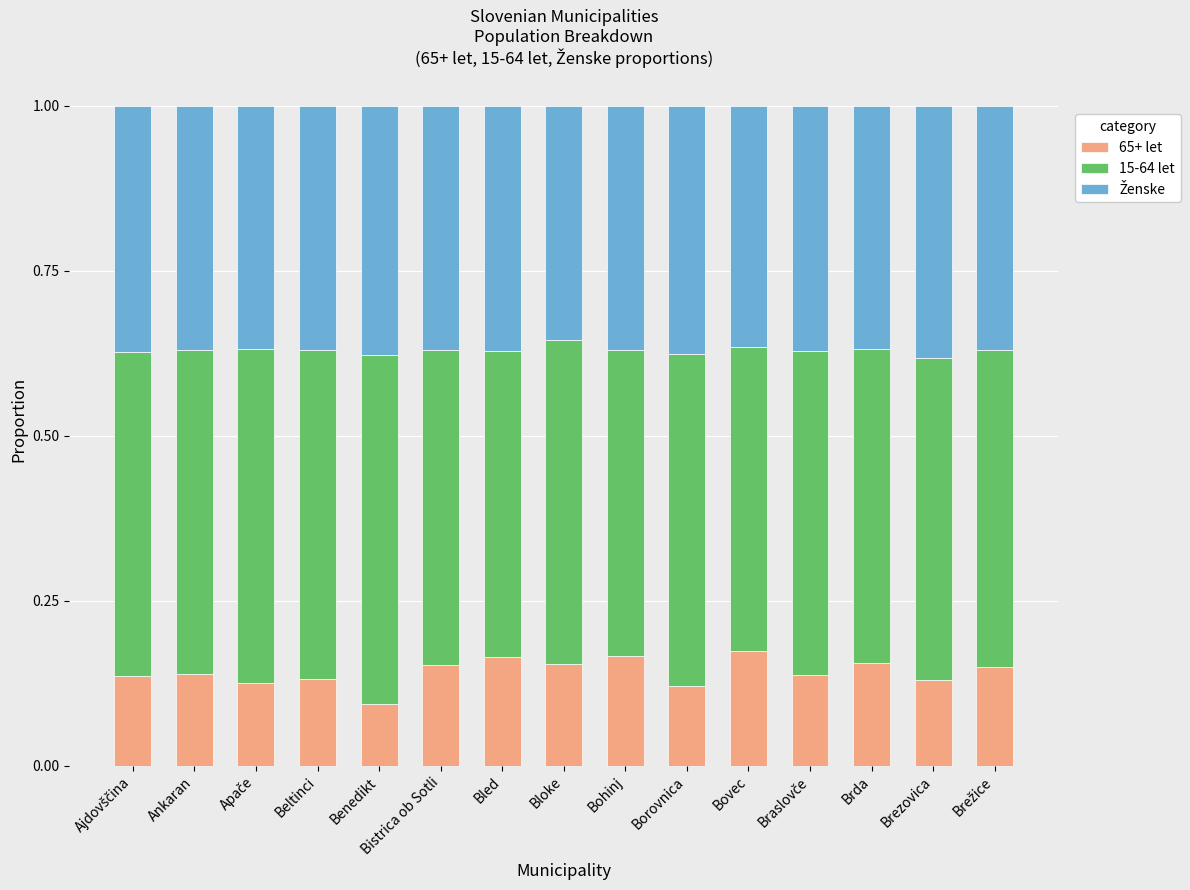

Where is 65+ let nearest to the value 0?

Benedikt